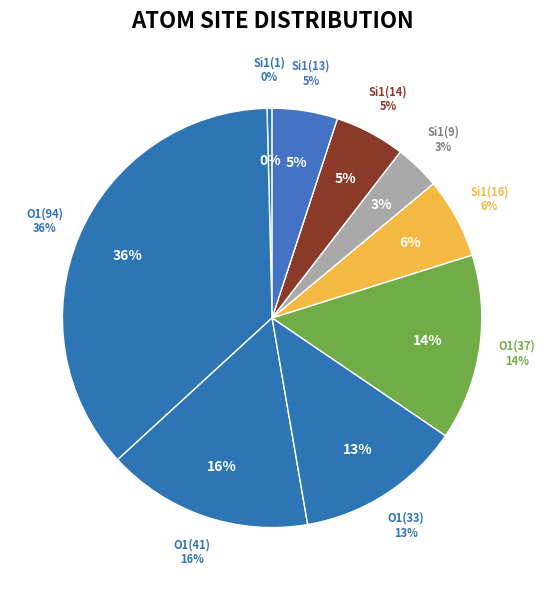

Does any single category account for the majority?

No